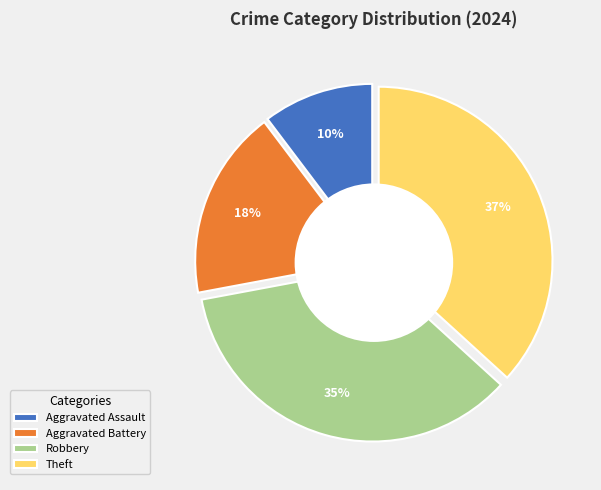

Which category has the smallest portion of the pie?

Aggravated Assault